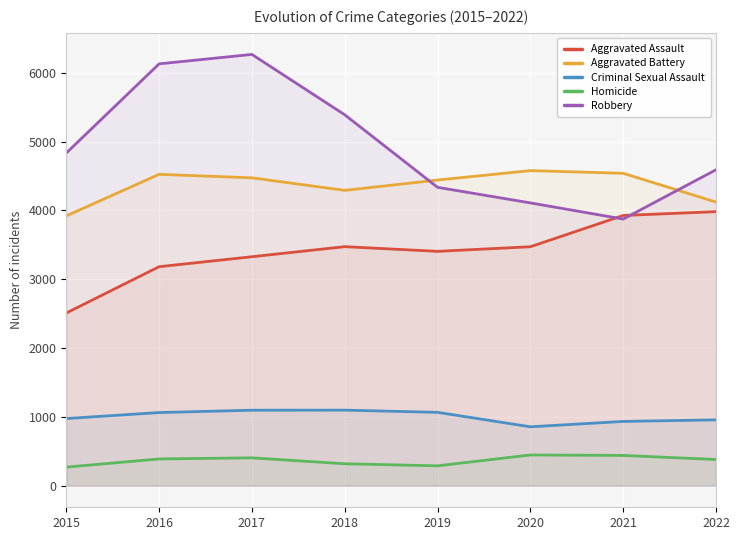

List the labels in order of Aggravated Battery value, largest first.

2020, 2021, 2016, 2017, 2019, 2018, 2022, 2015